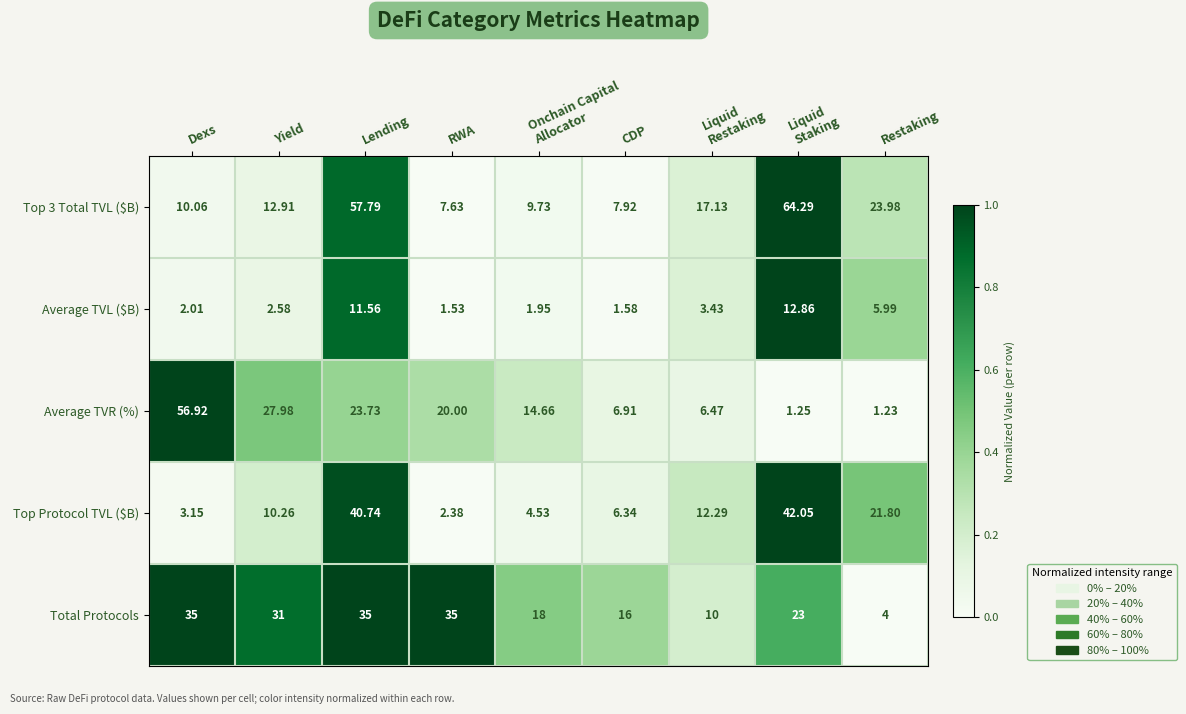

Where does the Average TVL ($B) series first go above 2?

Dexs